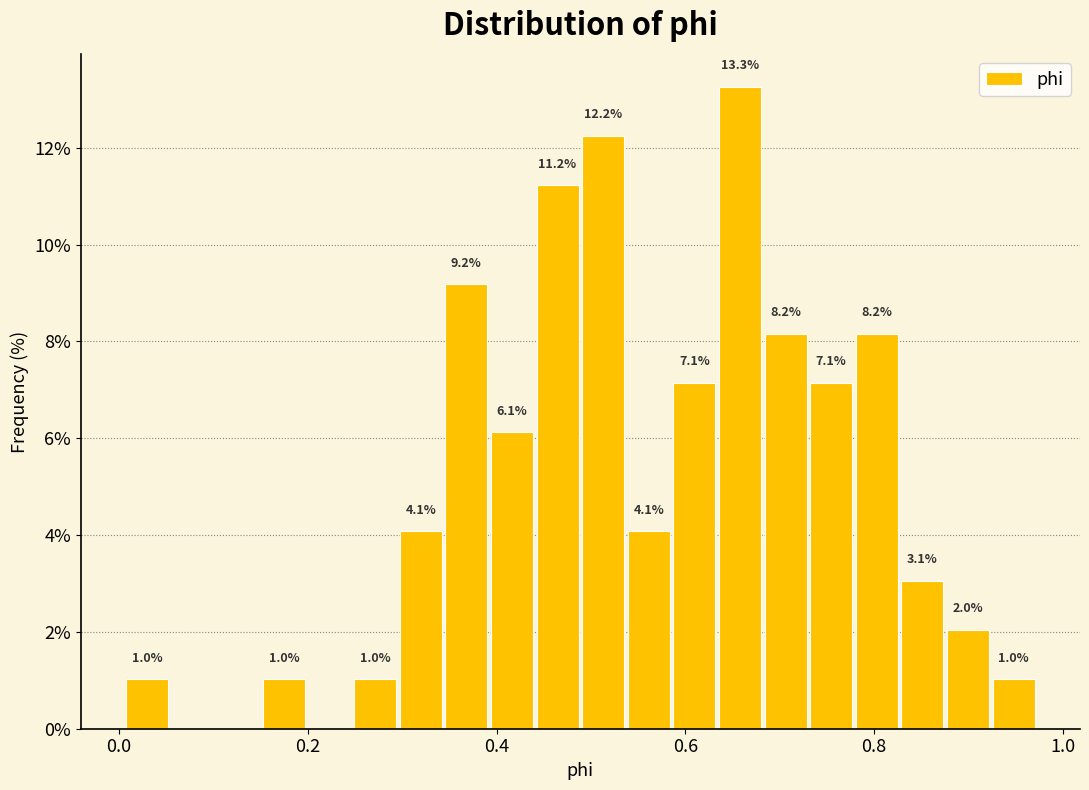

Read against the x-axis, roughly where is the centre of the tallest bar?

0.66